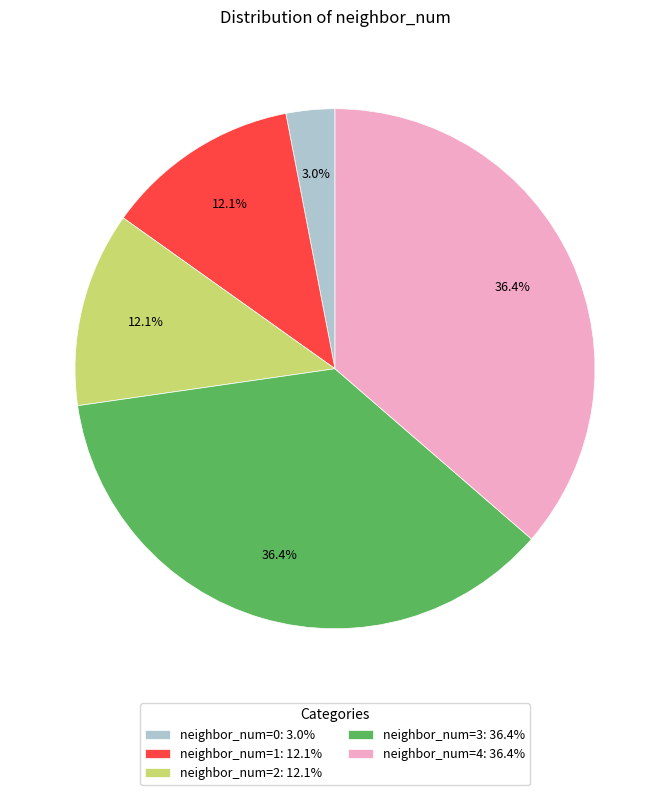

Is the sum of neighbor_num=4: 36.4% and neighbor_num=2: 12.1% greater than half?

No